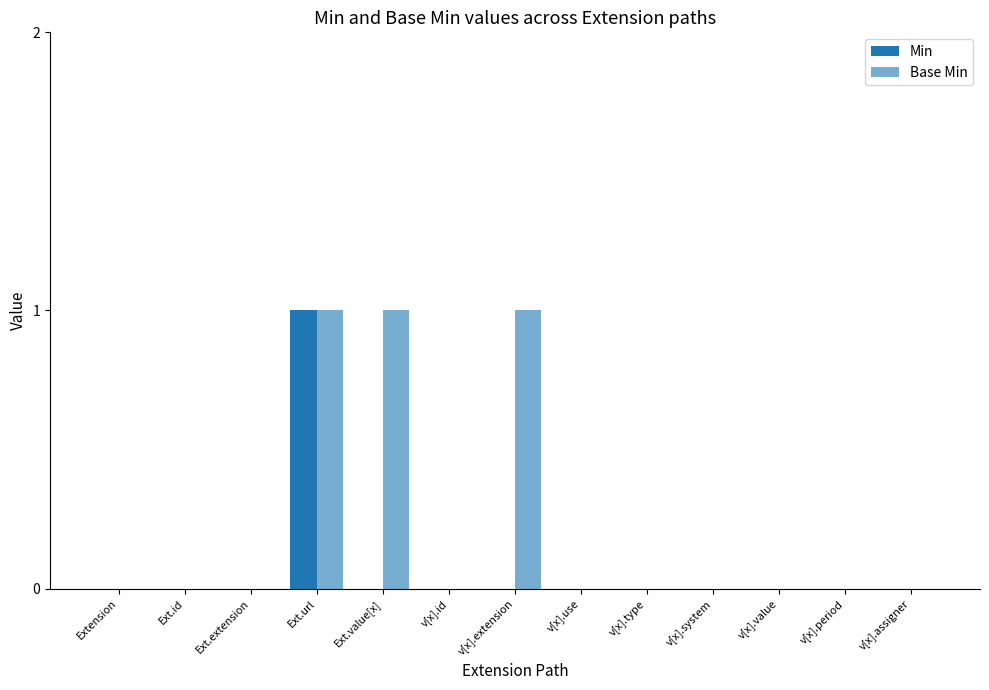

What is the sum of all Base Min values?

3